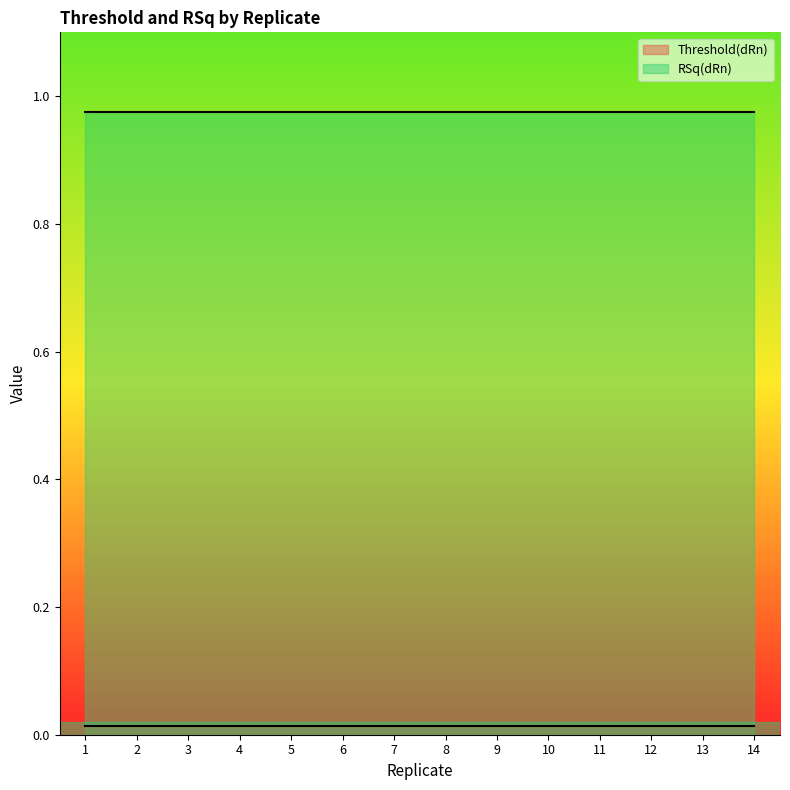

Reading left to right, transcribe all the data shown in this chart.

Threshold(dRn): 0.0	0.0	0.0	0.0	0.0	0.0	0.0	0.0	0.0	0.0	0.0	0.0	0.0	0.0
RSq(dRn): 1.0	1.0	1.0	1.0	1.0	1.0	1.0	1.0	1.0	1.0	1.0	1.0	1.0	1.0